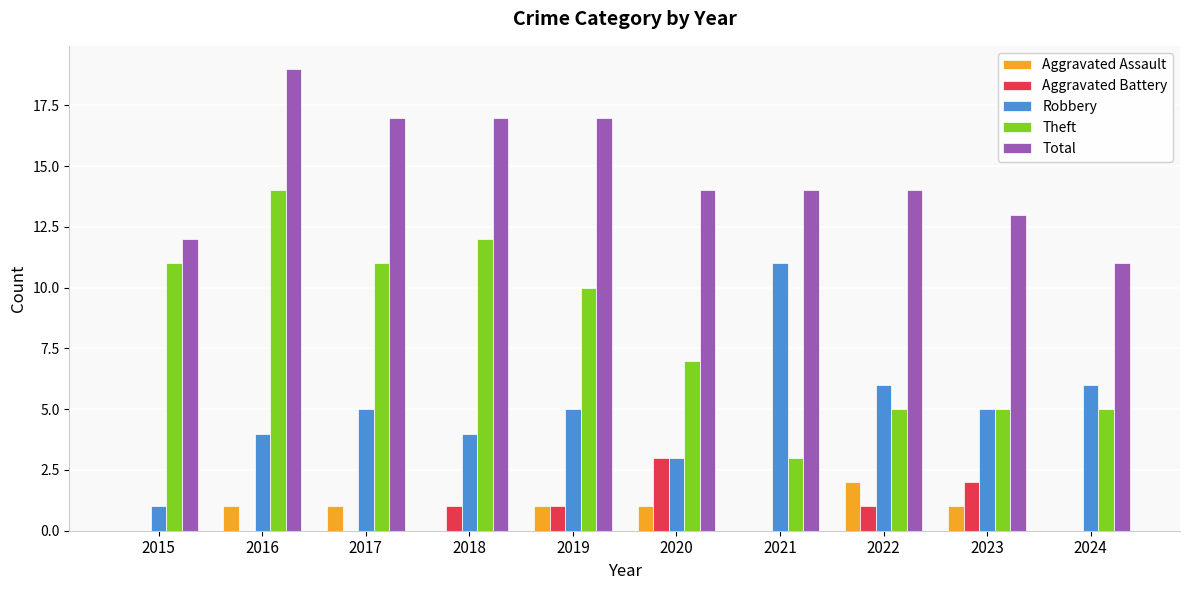

True or false: Aggravated Battery has a value of 1 at 2019.

True